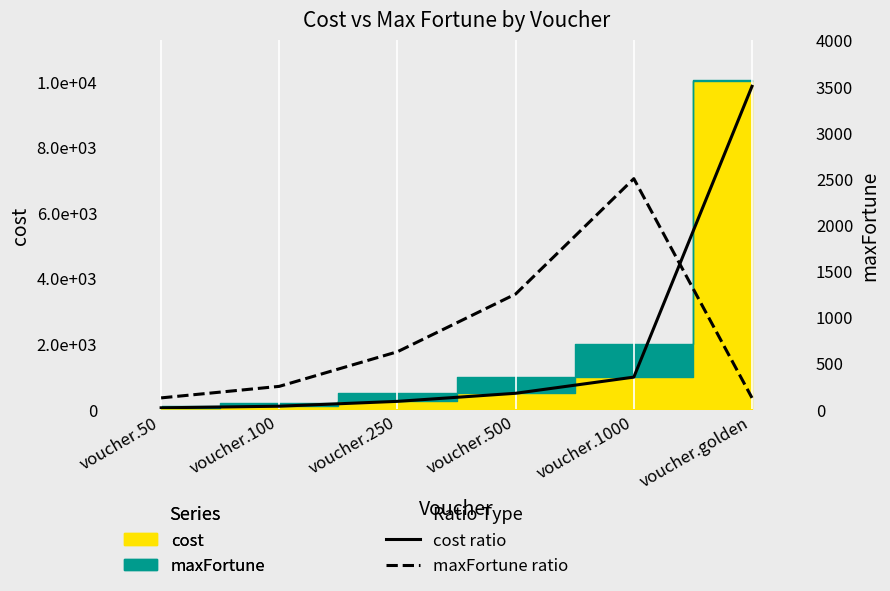

Between voucher.500 and voucher.250, which is larger?

voucher.500